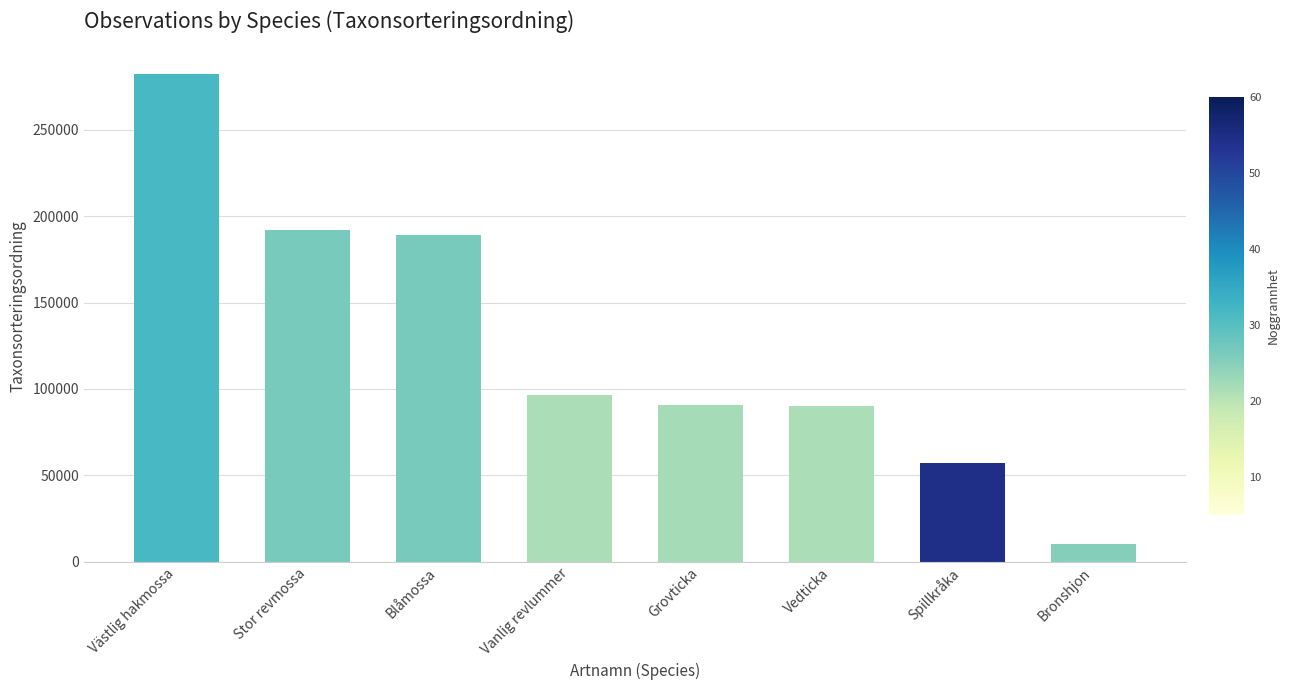

How many series are shown in this chart?

1